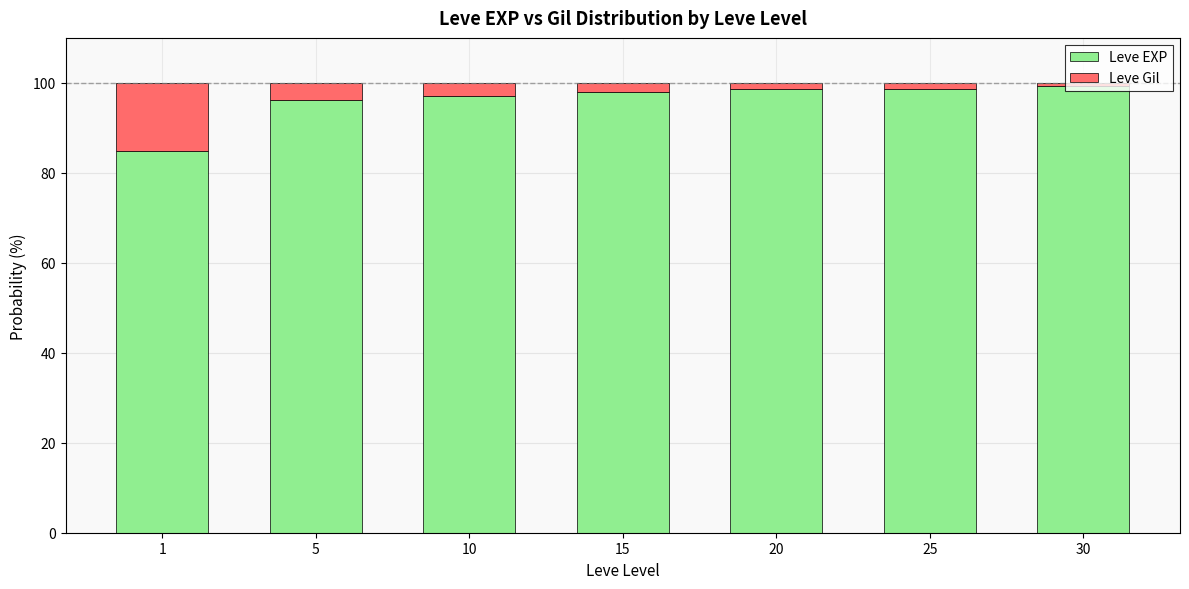

What is the average value of the Leve EXP series?

96.1